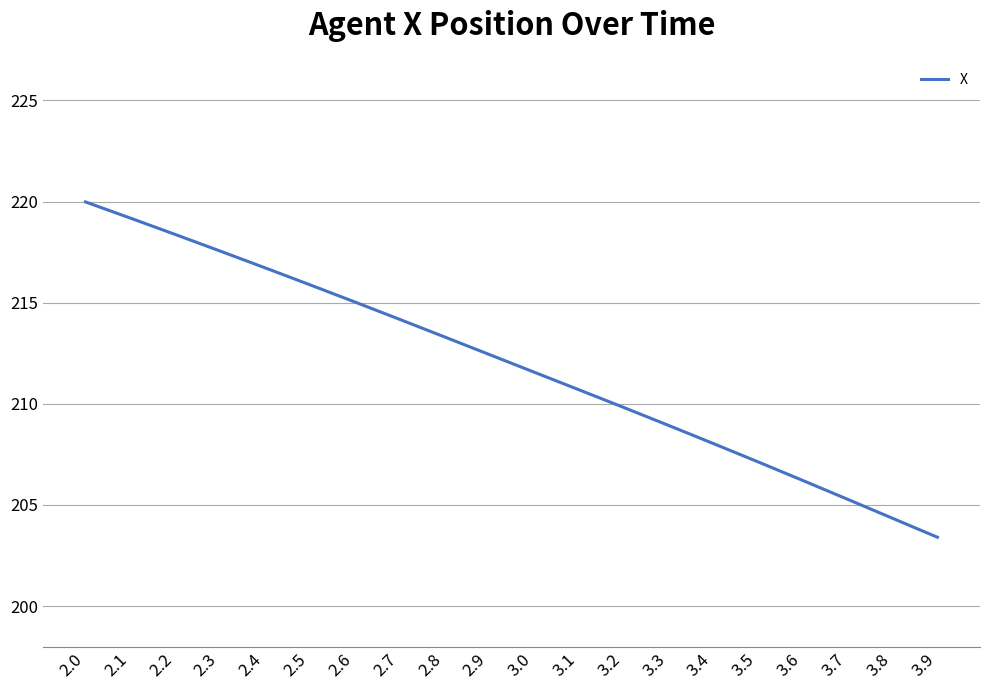

Reading right to left, transcribe all the data shown in this chart.

203.4	204.3	205.3	206.2	207.1	208.0	208.9	209.8	210.7	211.6	212.4	213.3	214.2	215.0	215.9	216.7	217.6	218.4	219.2	220.0